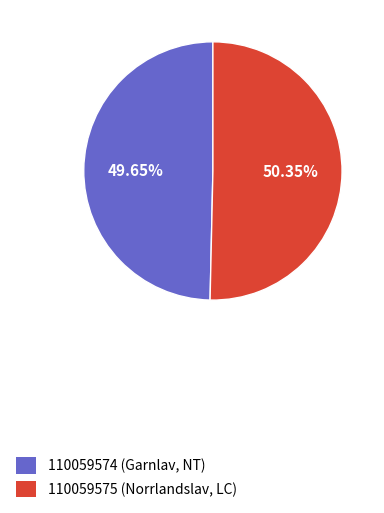

What is the majority slice?

110059575